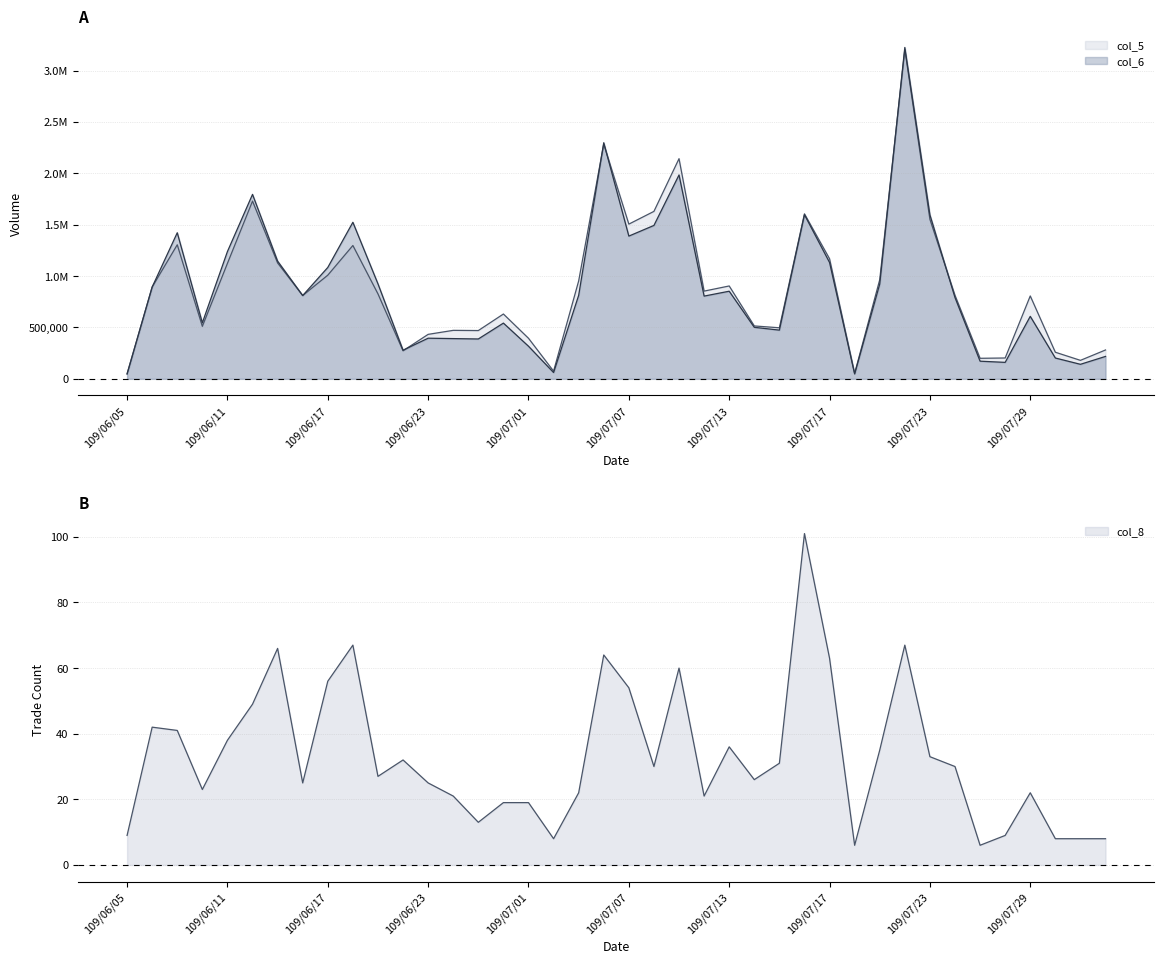

In col_5, how many points are lower than both neighbors (excluding endpoints)?

11